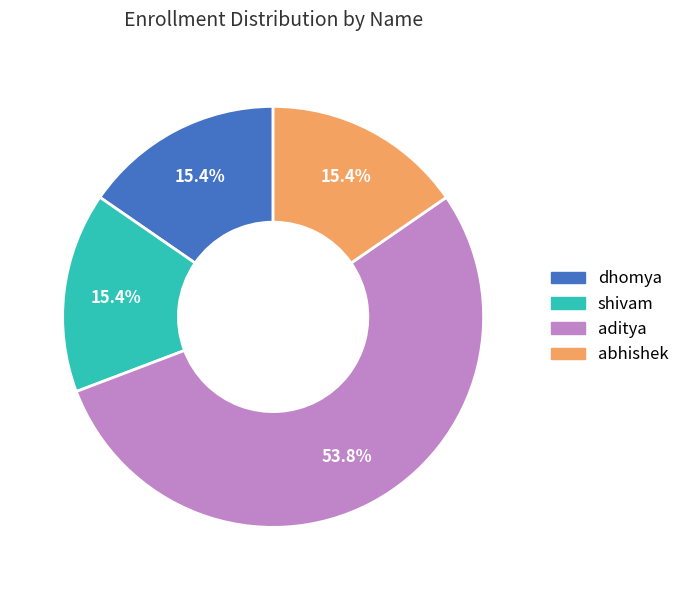

Which slice is the largest?

aditya